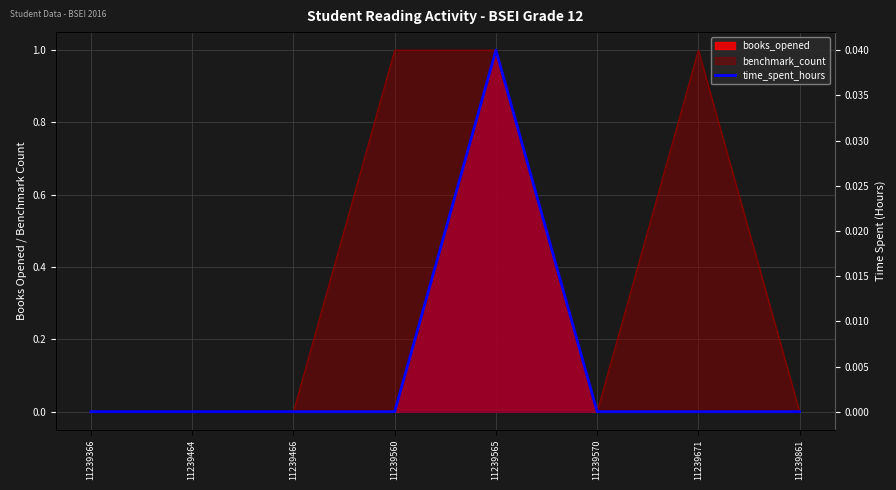

How many interior local peaks (higher than both neighbors) does the data have?

1